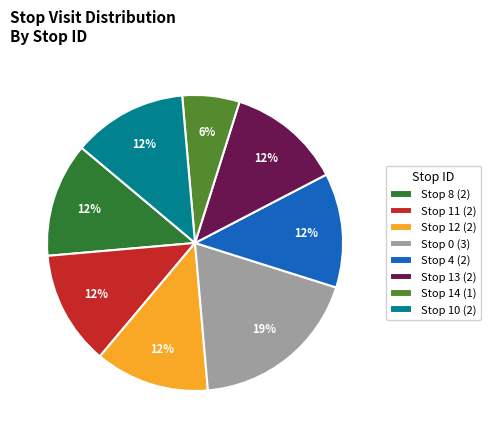

What is the ratio of the value at Stop 14 (1) to the value at Stop 11 (2)?

0.5